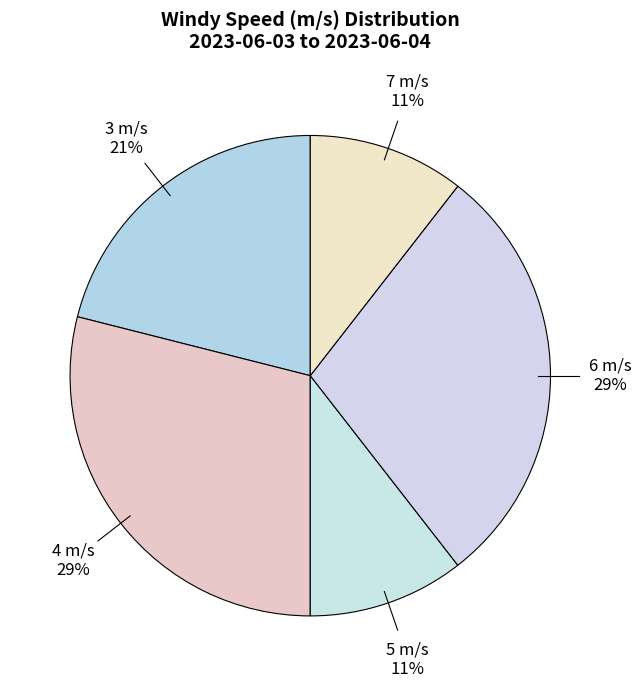

Do 4 m/s and 7 m/s together represent more than half of the pie?

No